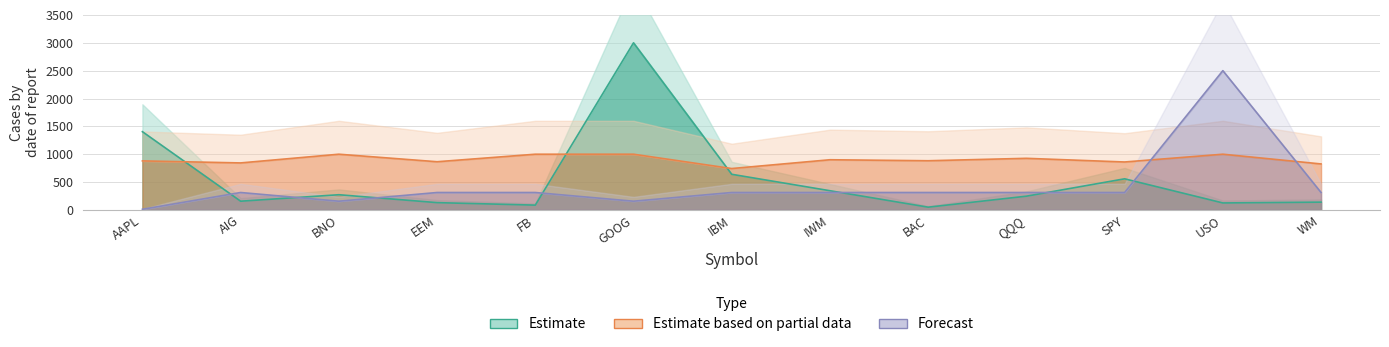

What value does the Forecast series have at BNO?

156.2